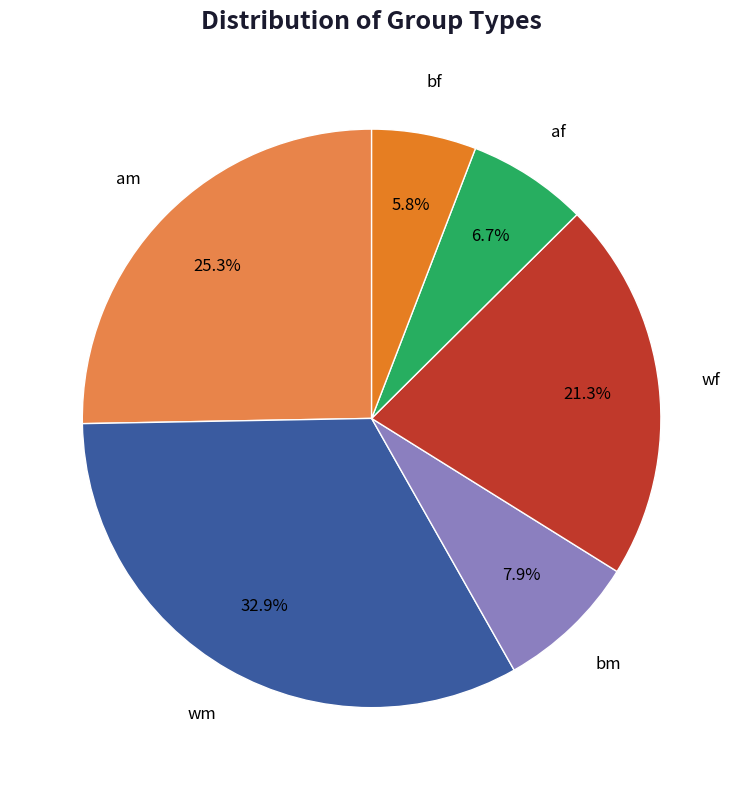

Does am represent more than half of the total?

No